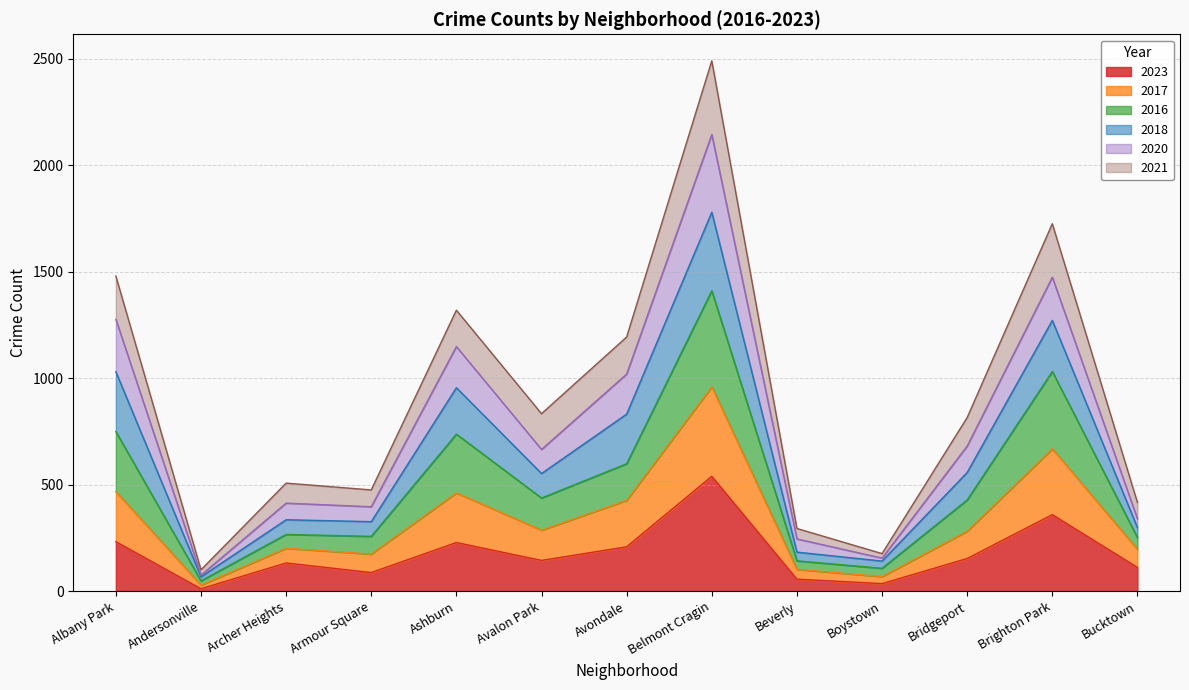

What is the value of the 2016 point at the 2nd from the left?

48